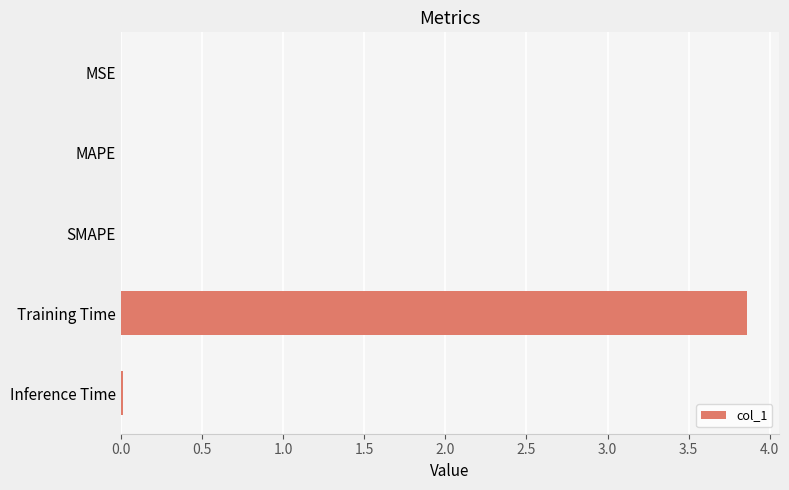

The chart shows a value of 6.2 at Training Time. True or false?

False